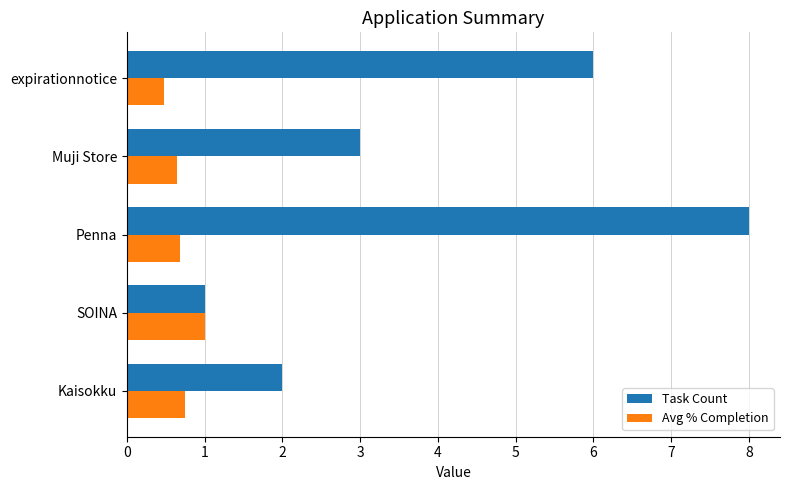

What is the difference between the maximum and minimum values in the Task Count series?

7.0